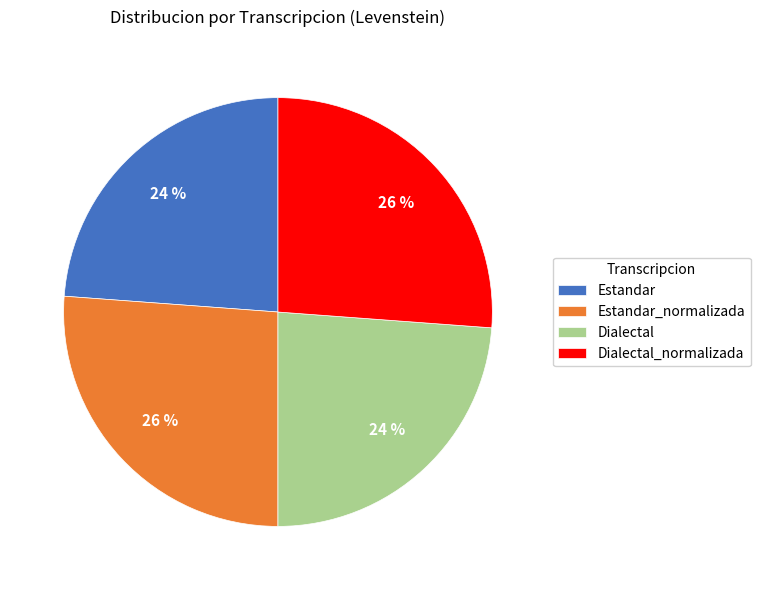

Does Dialectal_normalizada account for over 50% of the chart?

No